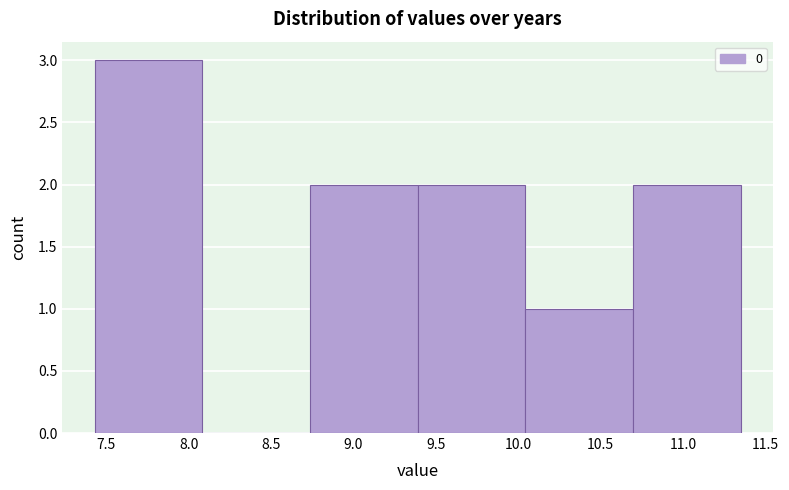

Reading left to right, list every bar in this chart as the range it spans on the x-axis followed by its height. Neither the bar edges nor the heights are printed on the chart, so give them approximately, as read against the axes.

7.45 to 8.10: 3
8.10 to 8.75: 0
8.75 to 9.40: 2
9.40 to 10.05: 2
10.05 to 10.70: 1
10.70 to 11.35: 2